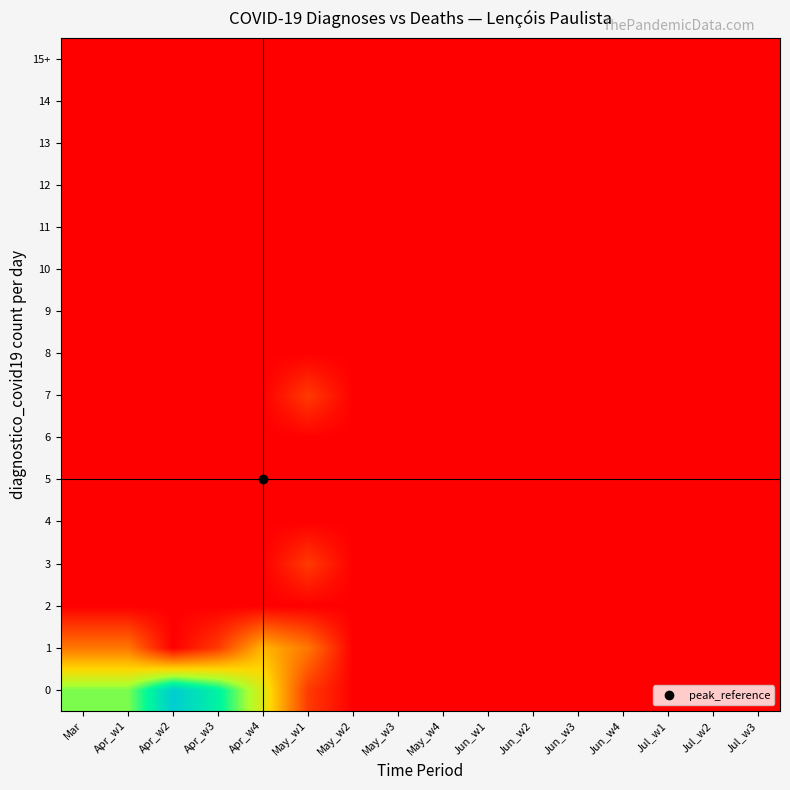

Which has a higher value, Apr_w3 or Apr_w4?

Apr_w3